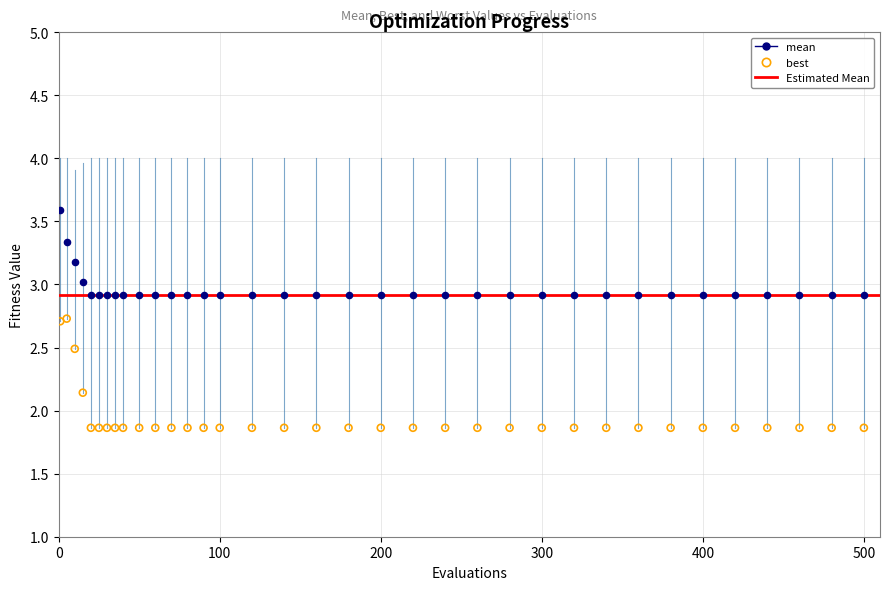

Which series reaches the maximum Y coordinate?

mean